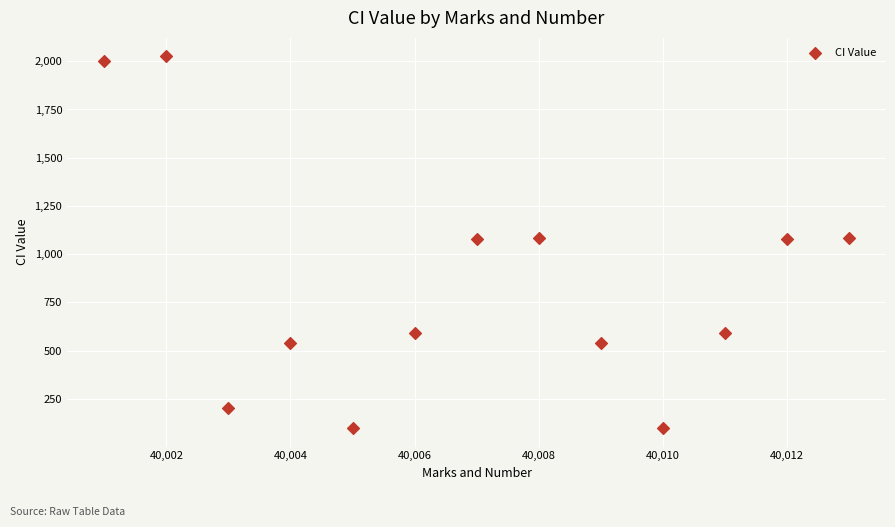

What is the range of Y values (max minus min)?

1926.7